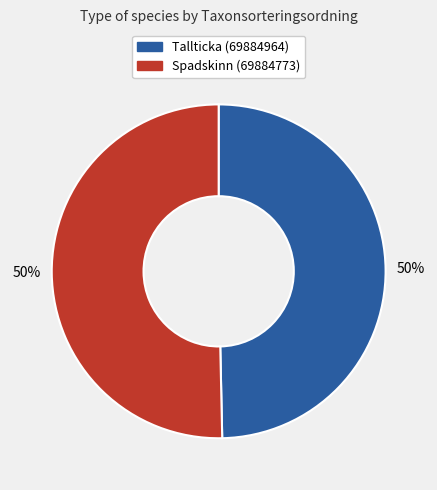

What is the ratio of the value at Tallticka (69884964) to the value at Spadskinn (69884773)?

1.0